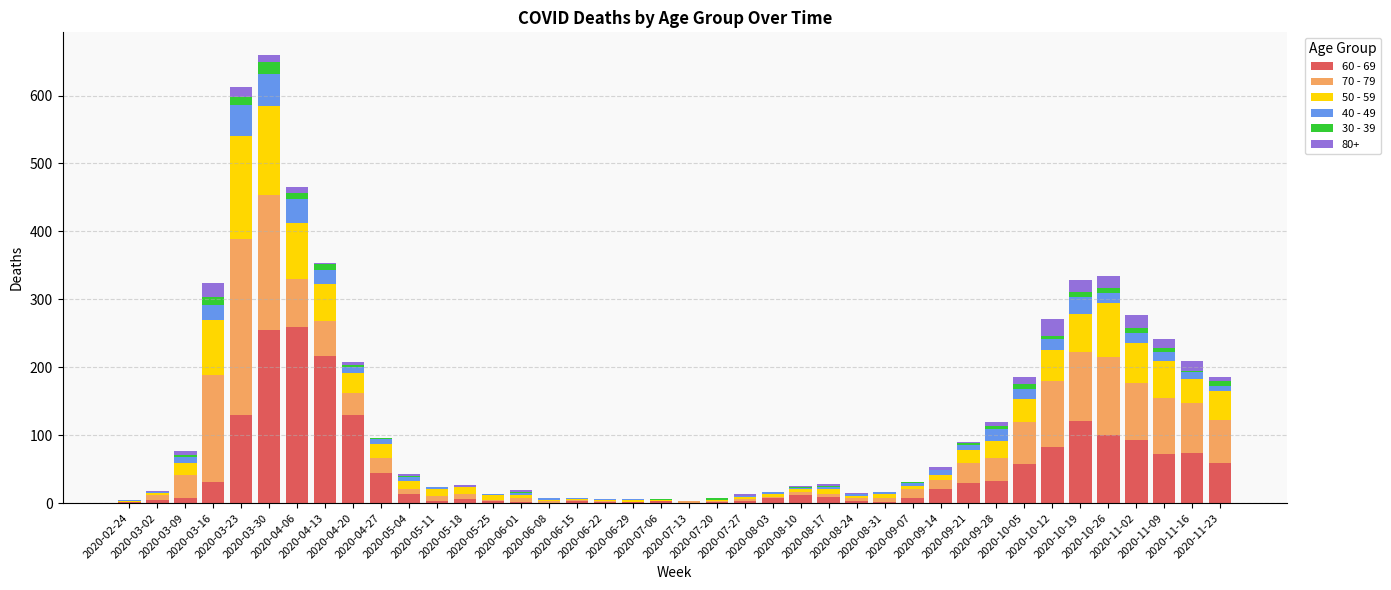

The 60 - 69 series shows 2 at 2020-08-31. True or false?

False